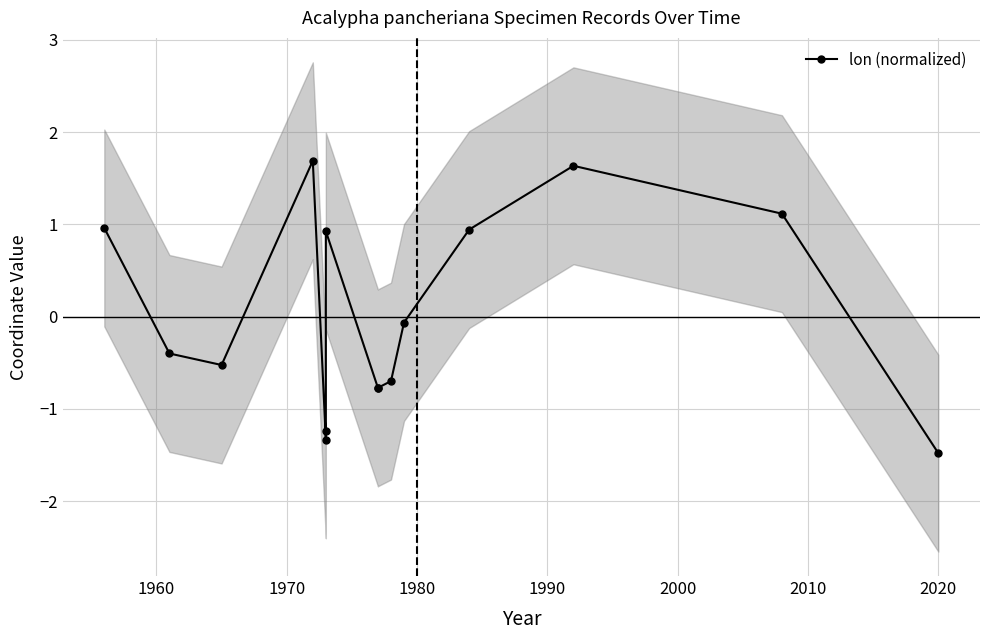

Count the number of data series in this chart.

1